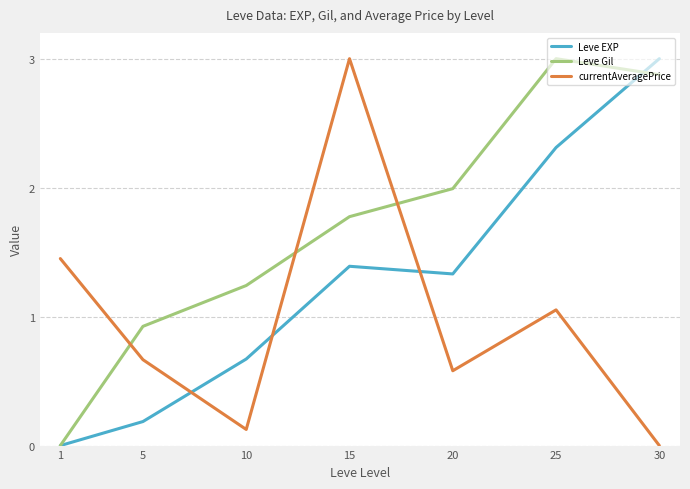

After their last crossing, which series has the higher values: Leve Gil or Leve EXP?

Leve EXP